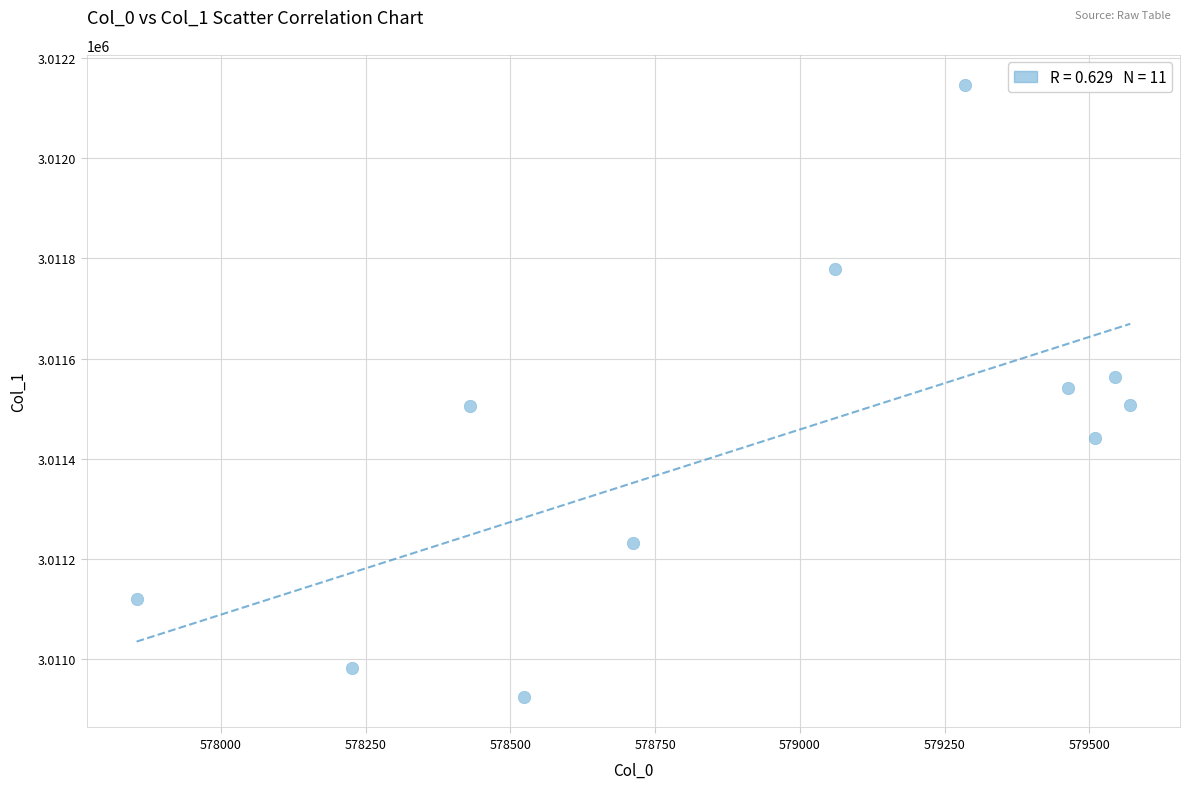

What is the range of Y values (max minus min)?

1219.7